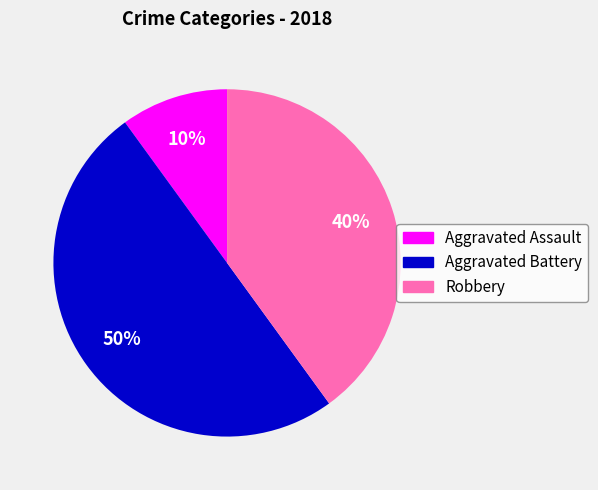

To the nearest percent, what is the difference between the largest and smallest slice percentages?

40%